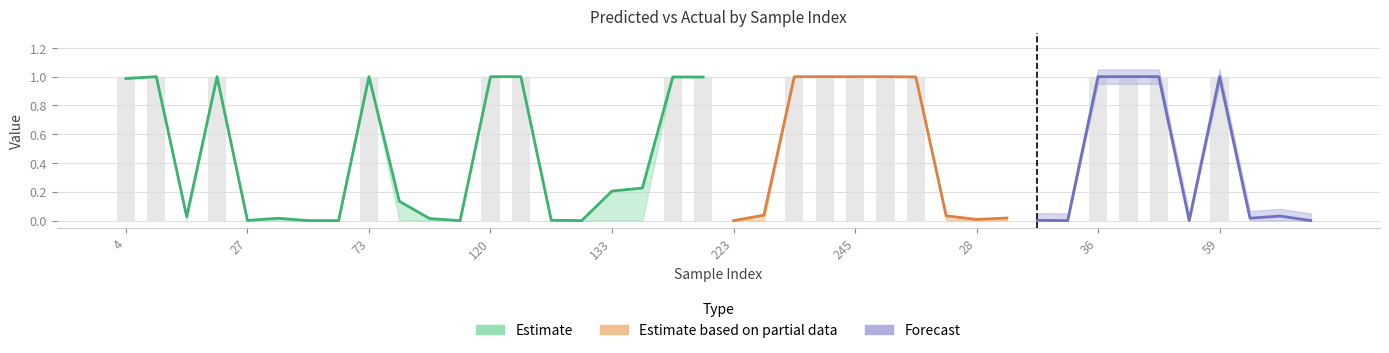

Between 62 and 48, which is larger?

48